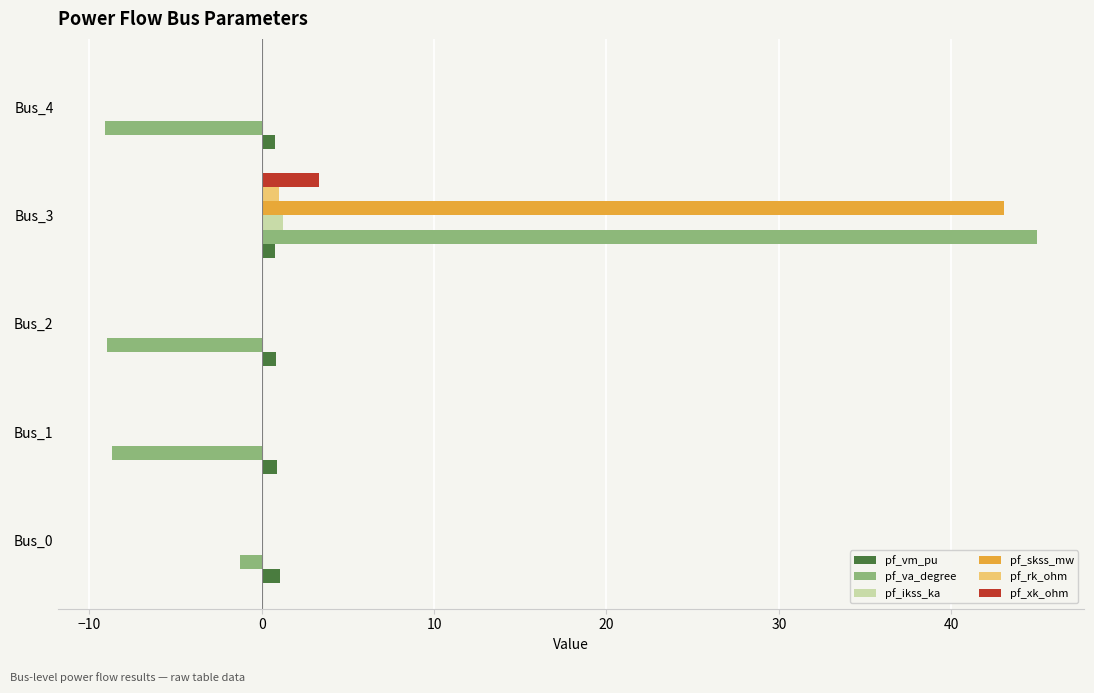

At which label does pf_va_degree reach its peak?

Bus_3